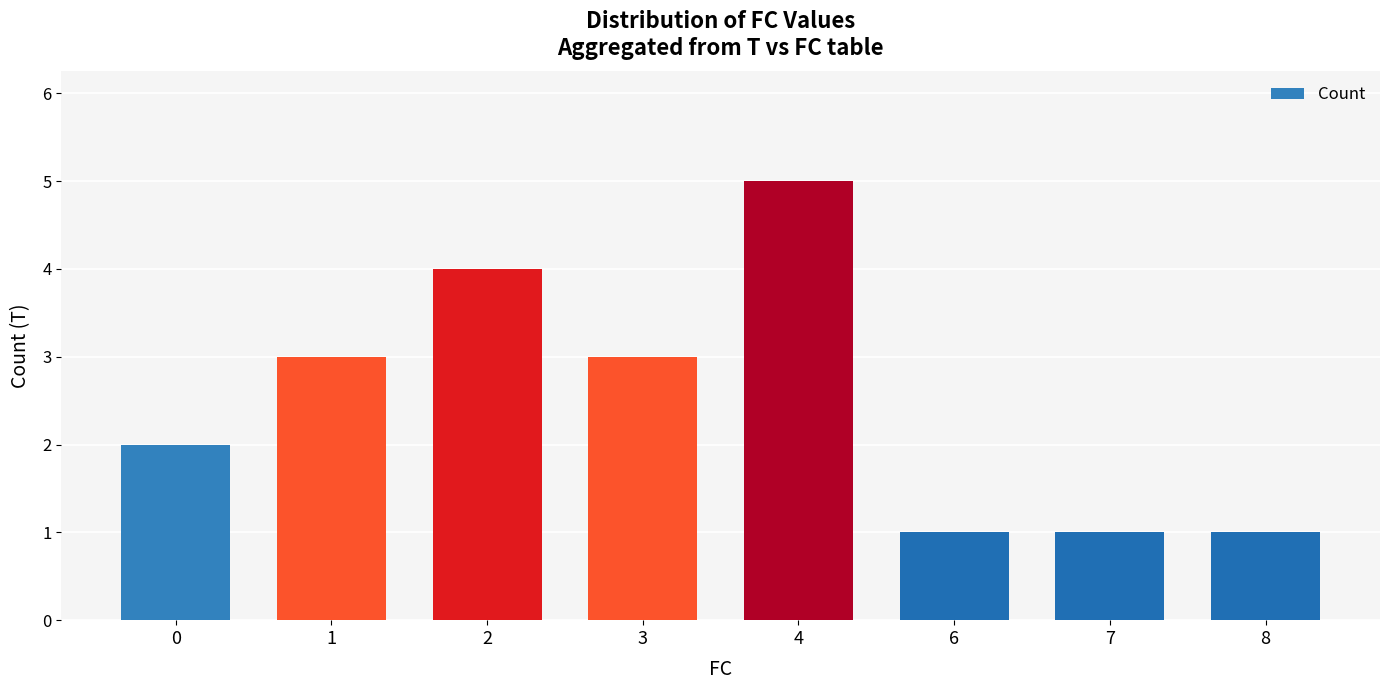

What is the value of the 4th bar from the left?

3